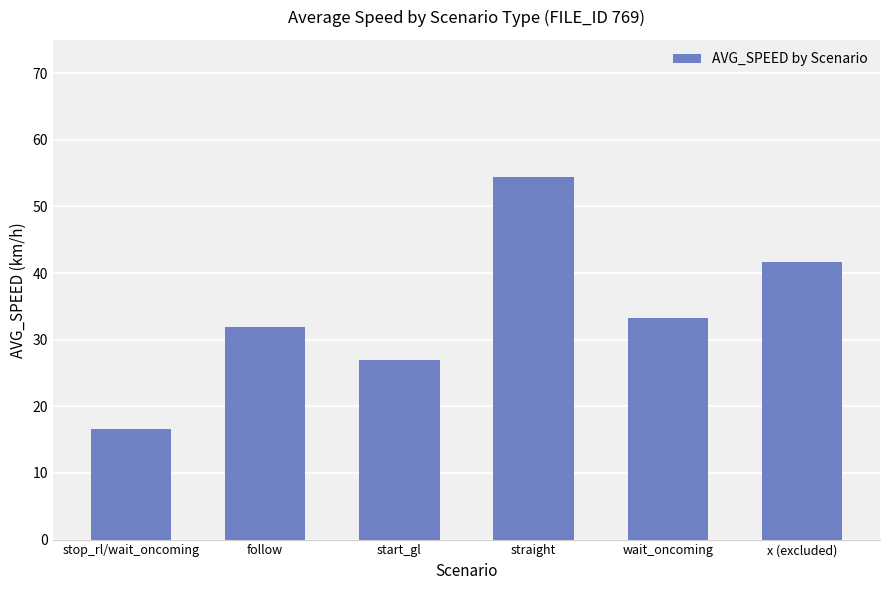

What is the ratio of the value at start_gl to the value at wait_oncoming?

0.8